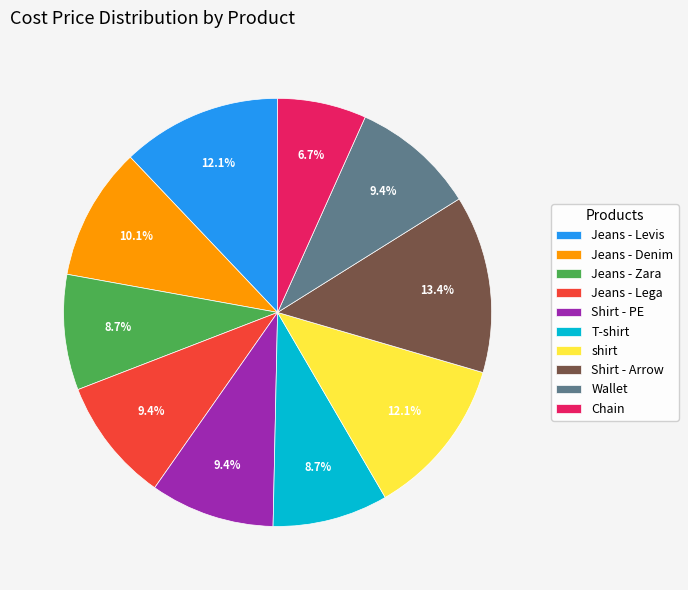

True or false: Wallet accounts for 19% of the total.

False